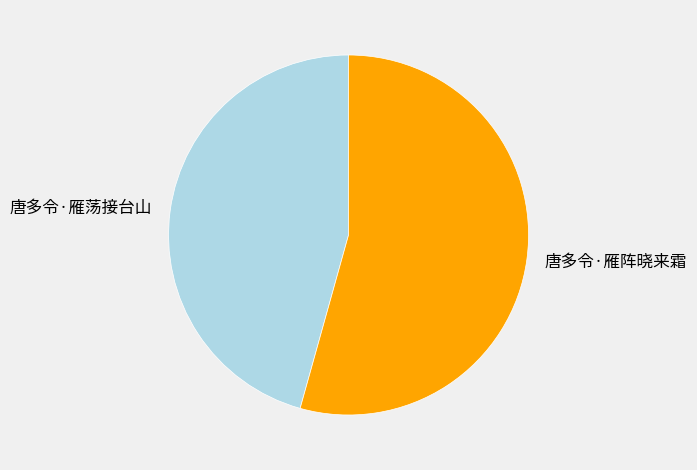

True or false: 唐多令·雁荡接台山 accounts for 57% of the total.

False